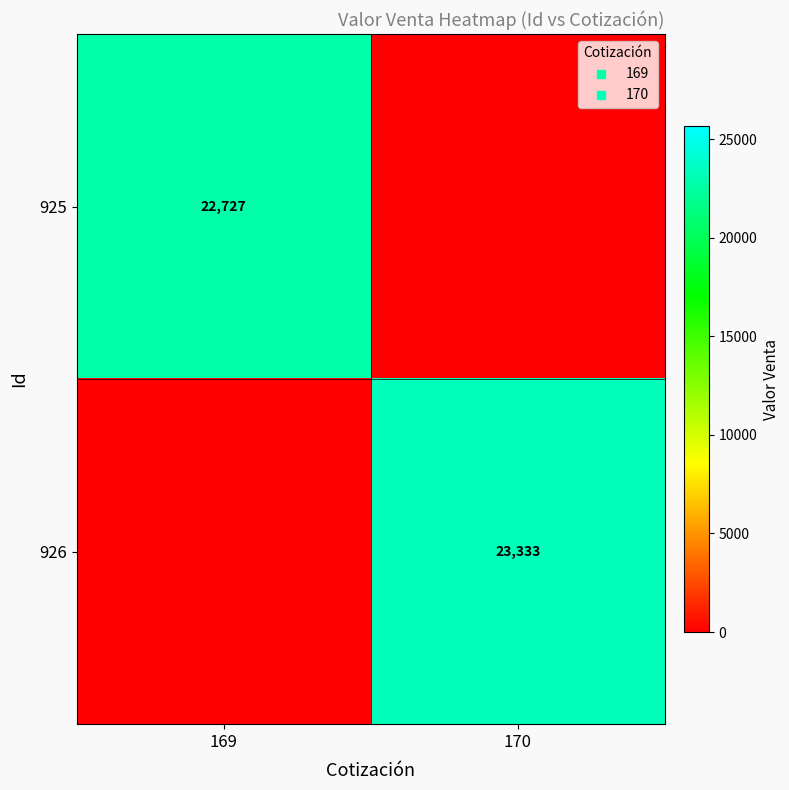

What is the highest value of the 925 series?

22727.3